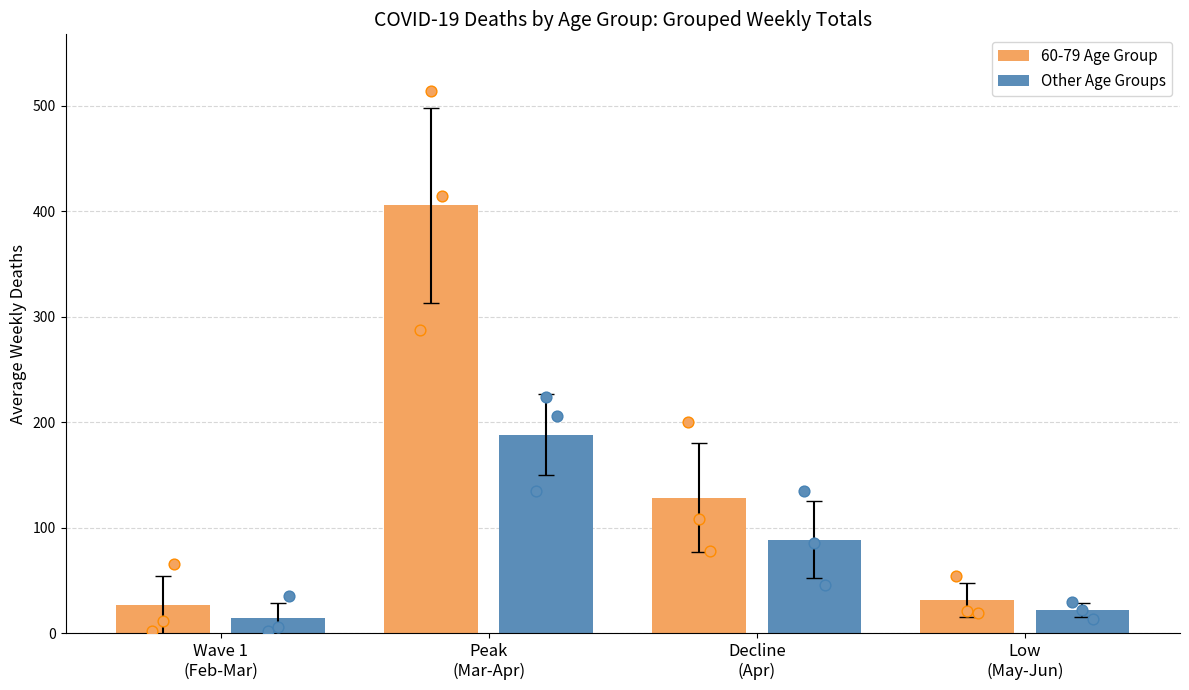

What are all the series names shown in the legend?

60-79 Age Group, Other Age Groups